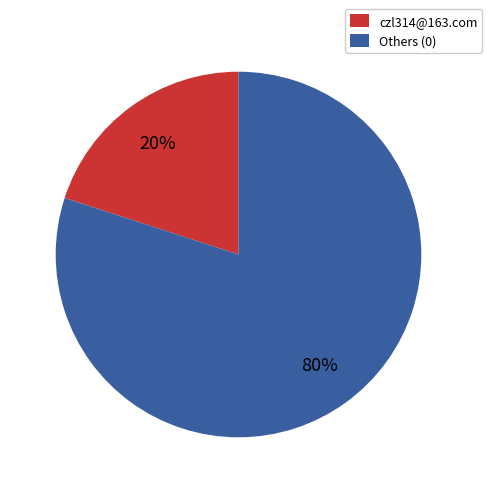

To the nearest percent, what is the combined percentage of Others (0) and czl314@163.com?

100%